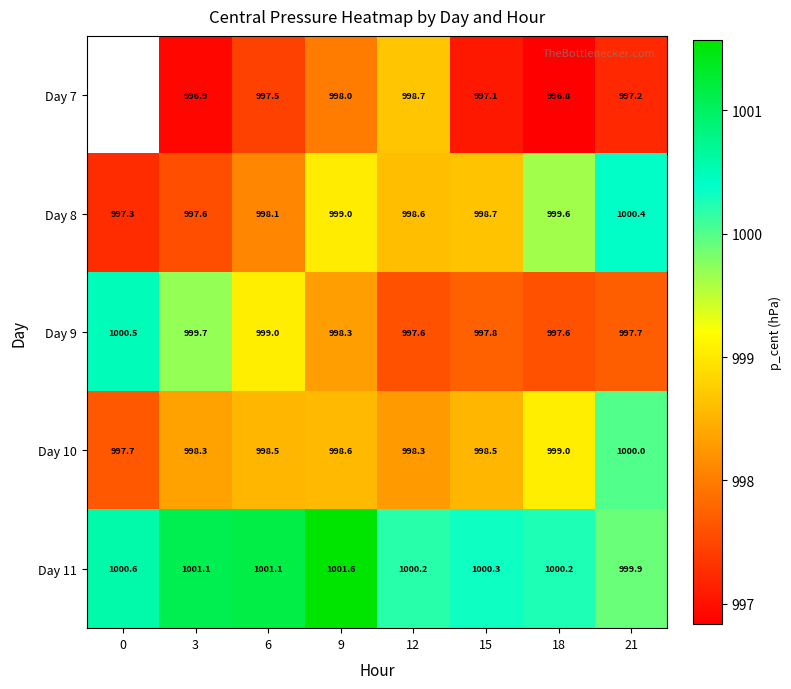

At 9, list the series in order from smallest to largest.

Day 7, Day 9, Day 10, Day 8, Day 11